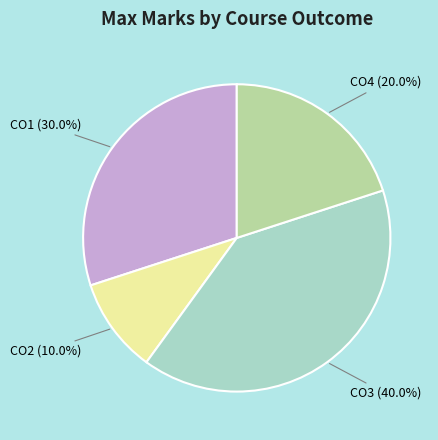

Is CO1 the majority of the pie?

No